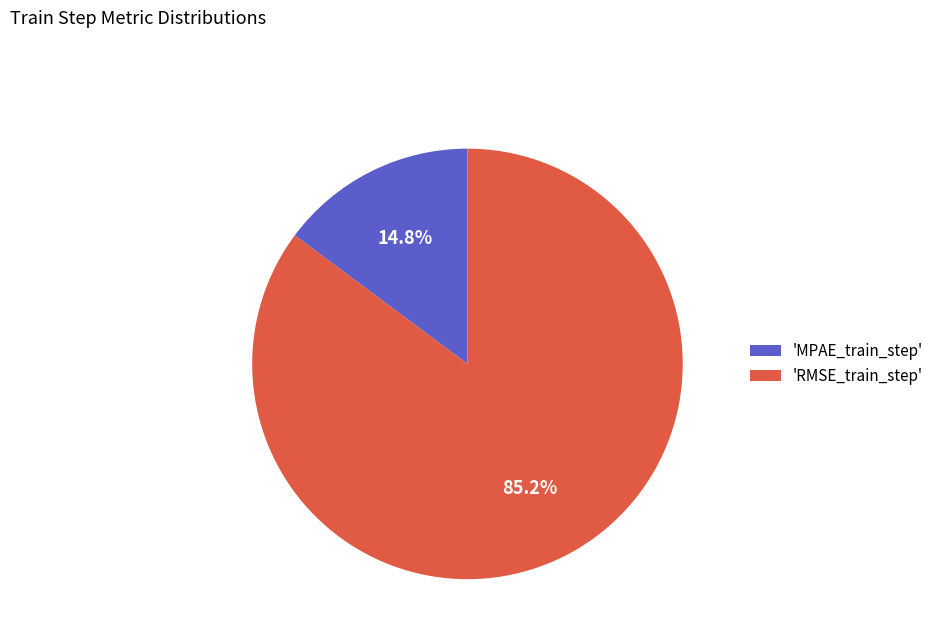

Is 'RMSE_train_step' the majority of the pie?

Yes